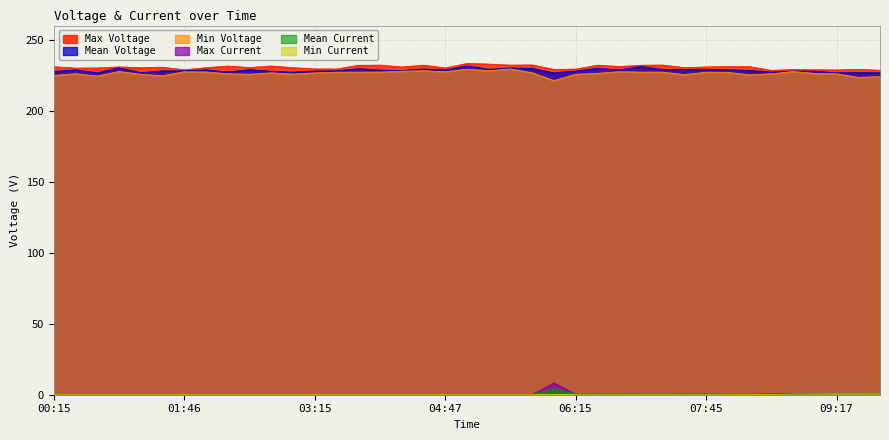

Does the chart have visible grid lines?

Yes